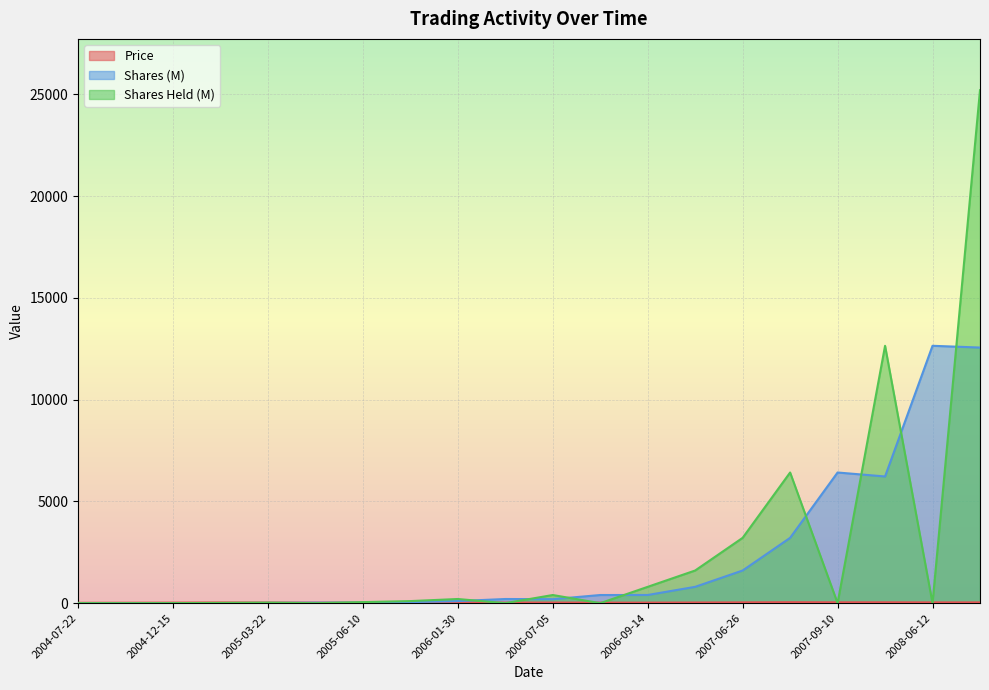

At which label does Shares (M) reach its minimum?

2004-07-22